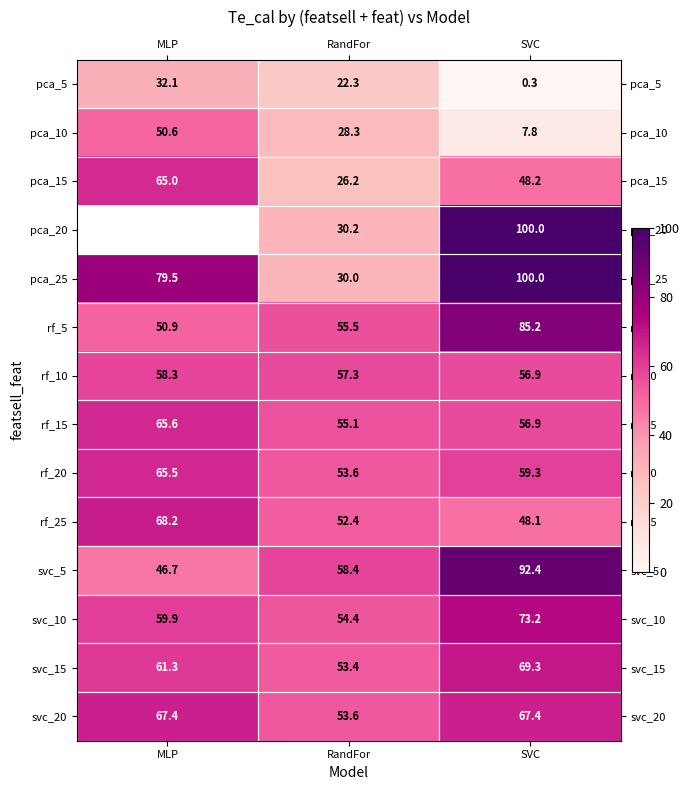

What is the minimum value shown in the chart?

0.3